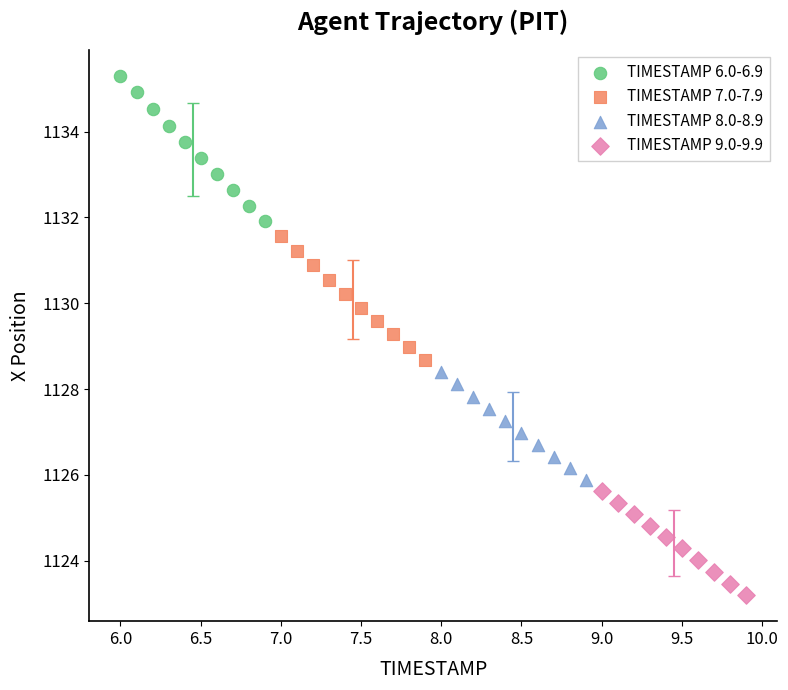

Which series contains the lowest Y value?

TIMESTAMP 9.0-9.9